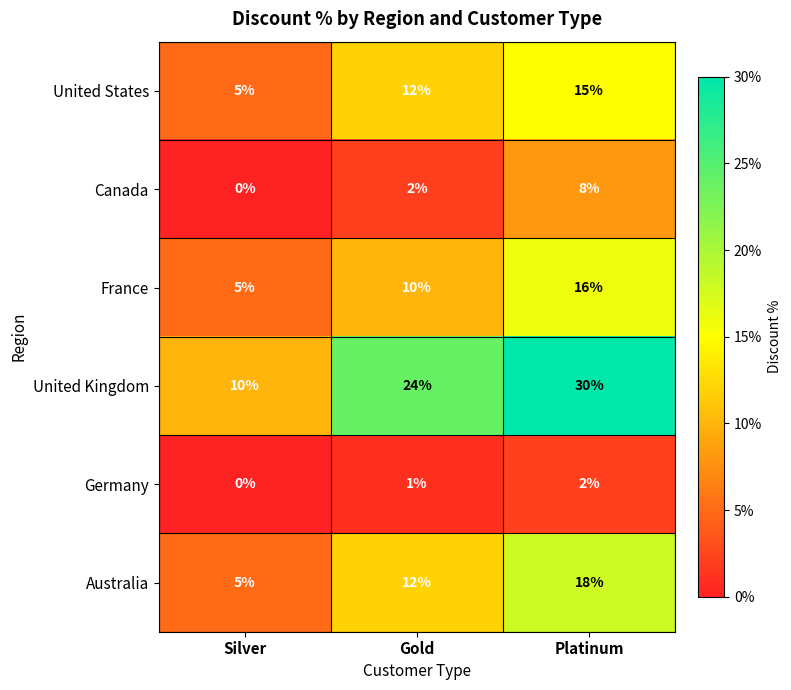

Which series has the largest total across all categories?

United Kingdom